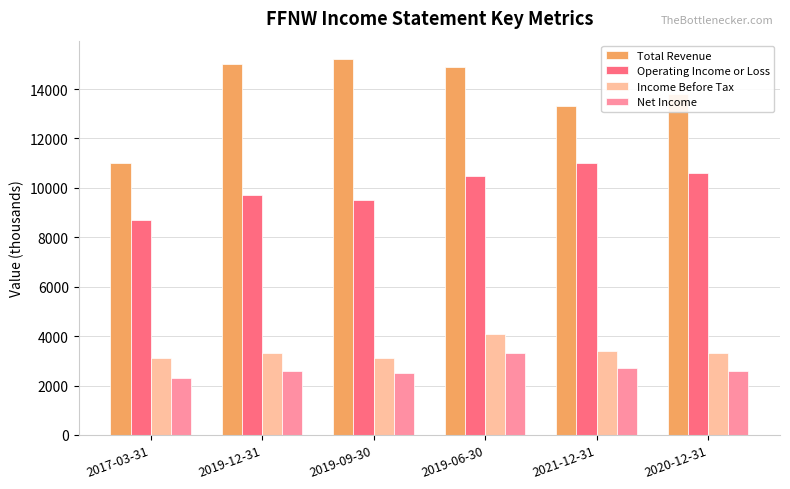

What is the maximum value shown in the chart?

15200